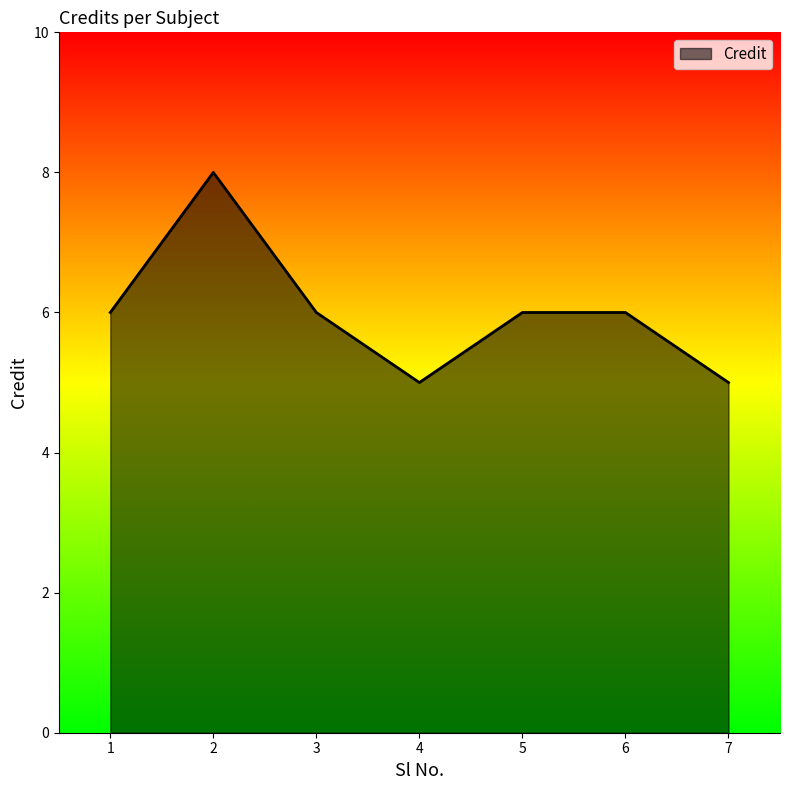

How many distinct data groups are displayed?

1